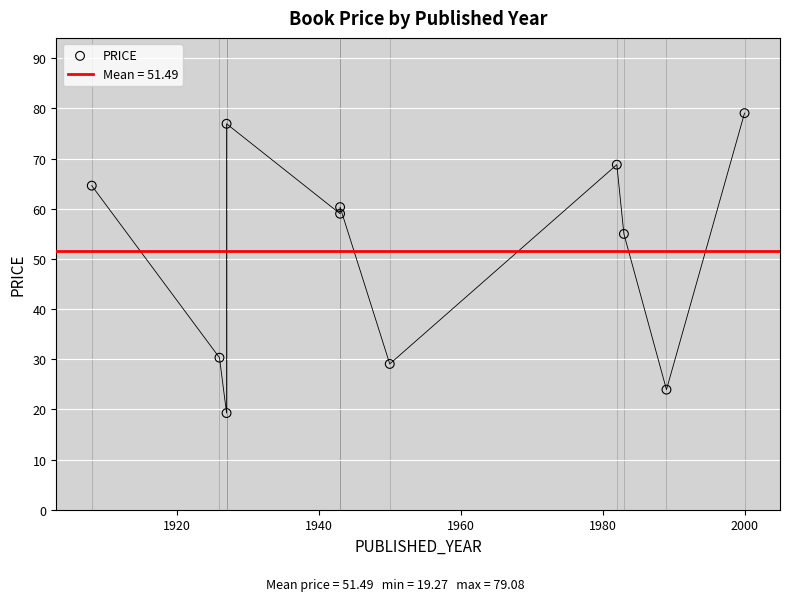

Which has a higher value, 1980 or 10?

10